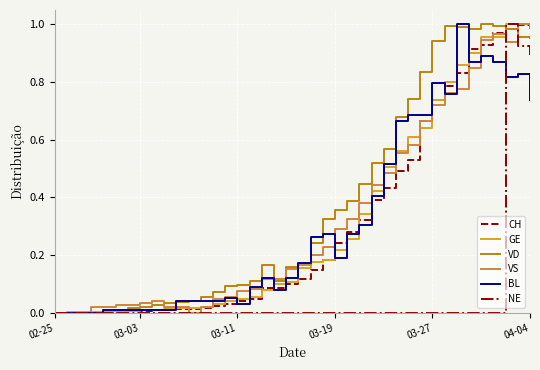

Which series has the largest total across all categories?

VD